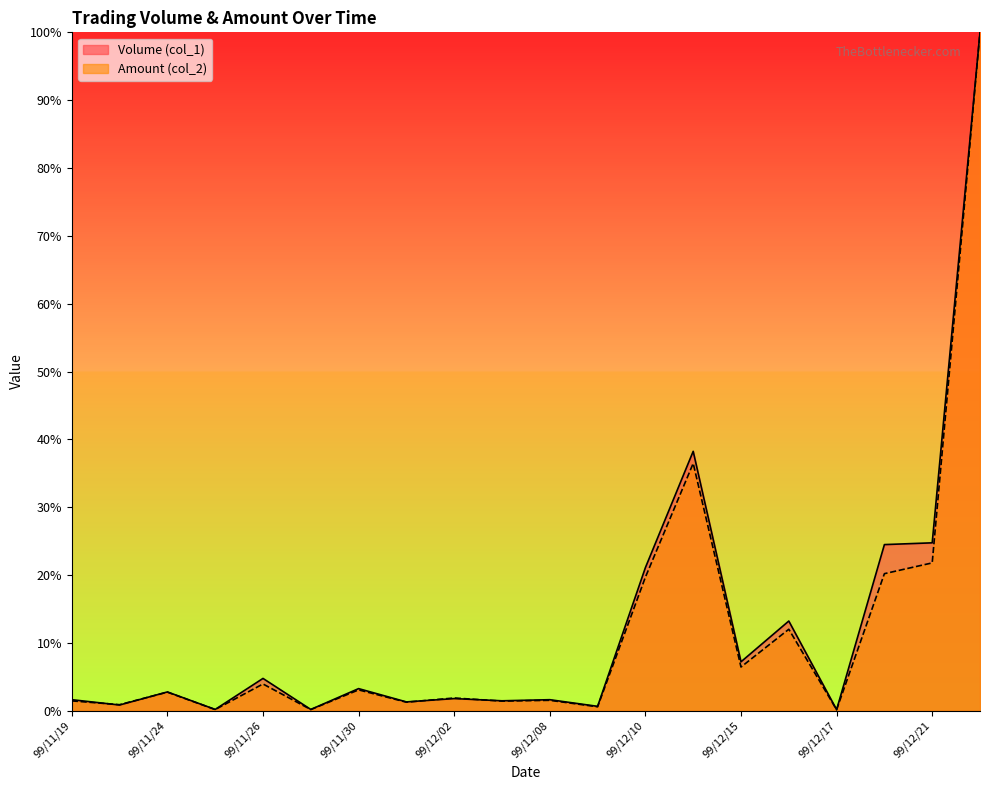

What is the total value across all series at 99/12/15?

0.1